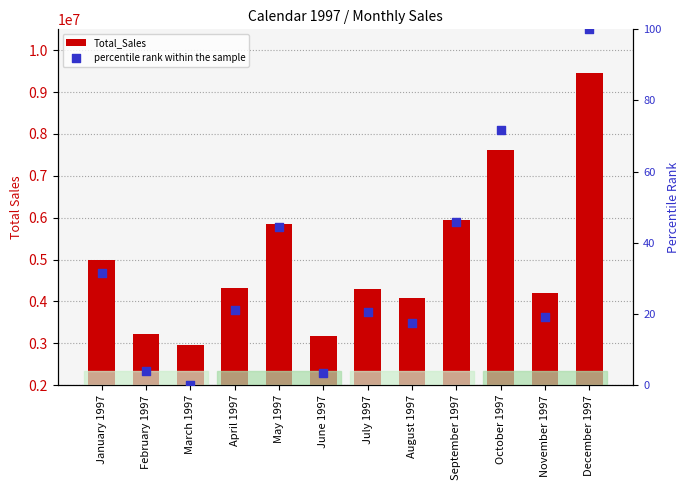

Which series contains the lowest Y value?

percentile rank within the sample